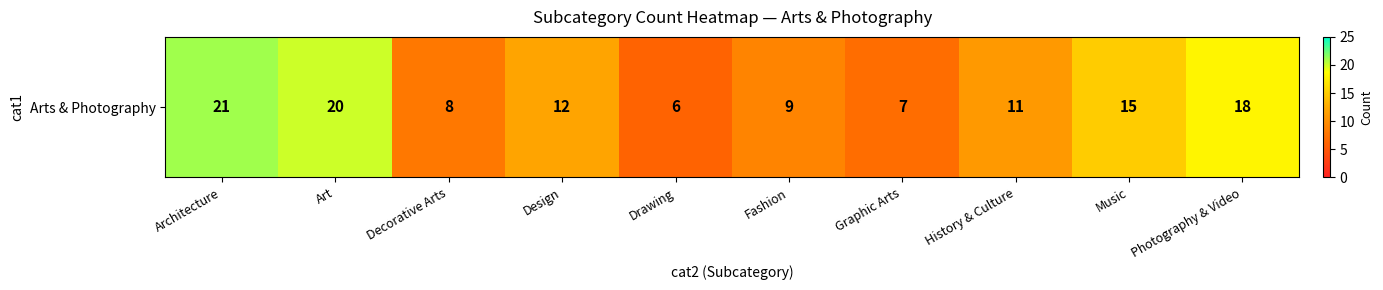

List the labels in order of value, largest first.

Architecture, Art, Photography & Video, Music, Design, History & Culture, Fashion, Decorative Arts, Graphic Arts, Drawing